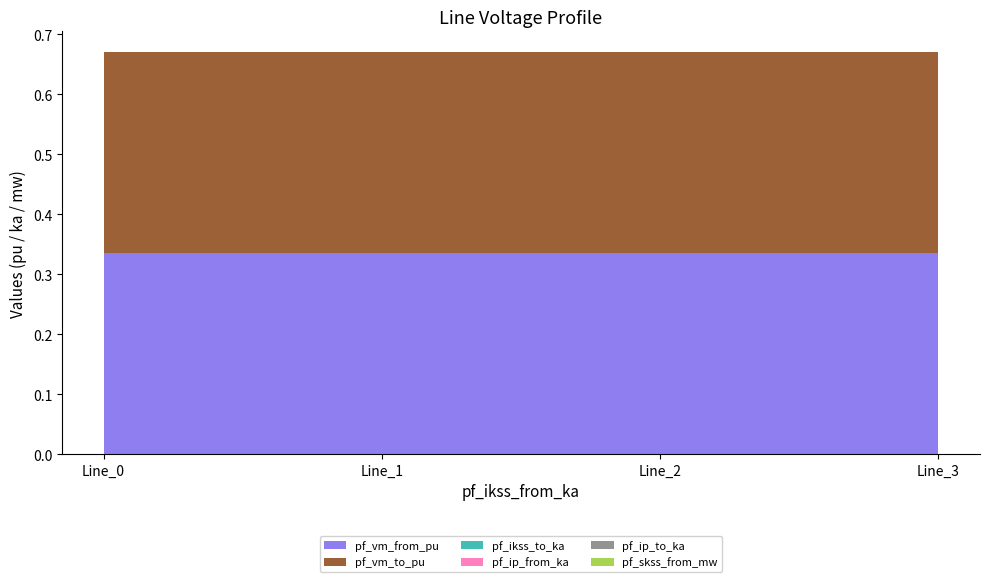

Reading left to right, list all the values displayed in this chart.

pf_vm_from_pu: Line_0=0.3	Line_1=0.3	Line_2=0.3	Line_3=0.3
pf_vm_to_pu: Line_0=0.3	Line_1=0.3	Line_2=0.3	Line_3=0.3
pf_ikss_to_ka: Line_0=0.0	Line_1=0.0	Line_2=0.0	Line_3=0.0
pf_ip_from_ka: Line_0=0.0	Line_1=0.0	Line_2=0.0	Line_3=0.0
pf_ip_to_ka: Line_0=0.0	Line_1=0.0	Line_2=0.0	Line_3=0.0
pf_skss_from_mw: Line_0=0.0	Line_1=0.0	Line_2=0.0	Line_3=0.0